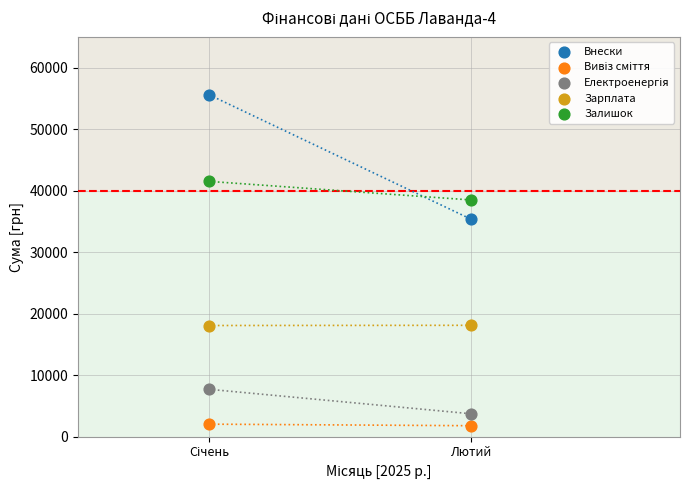

Across all data points, what is the range of X values (max minus min)?

1.0